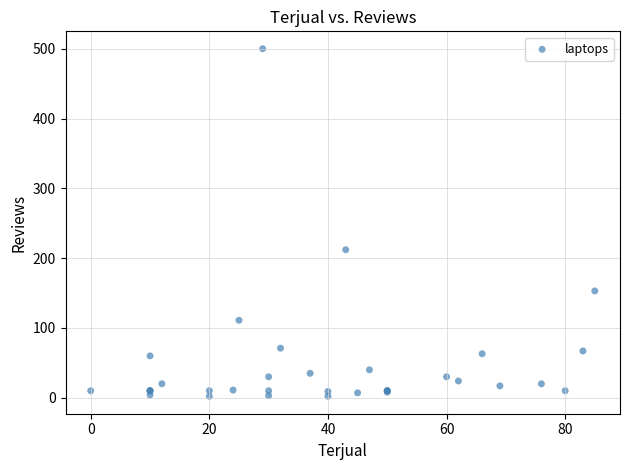

What Y value in the scatter plot is closest to 251?

212